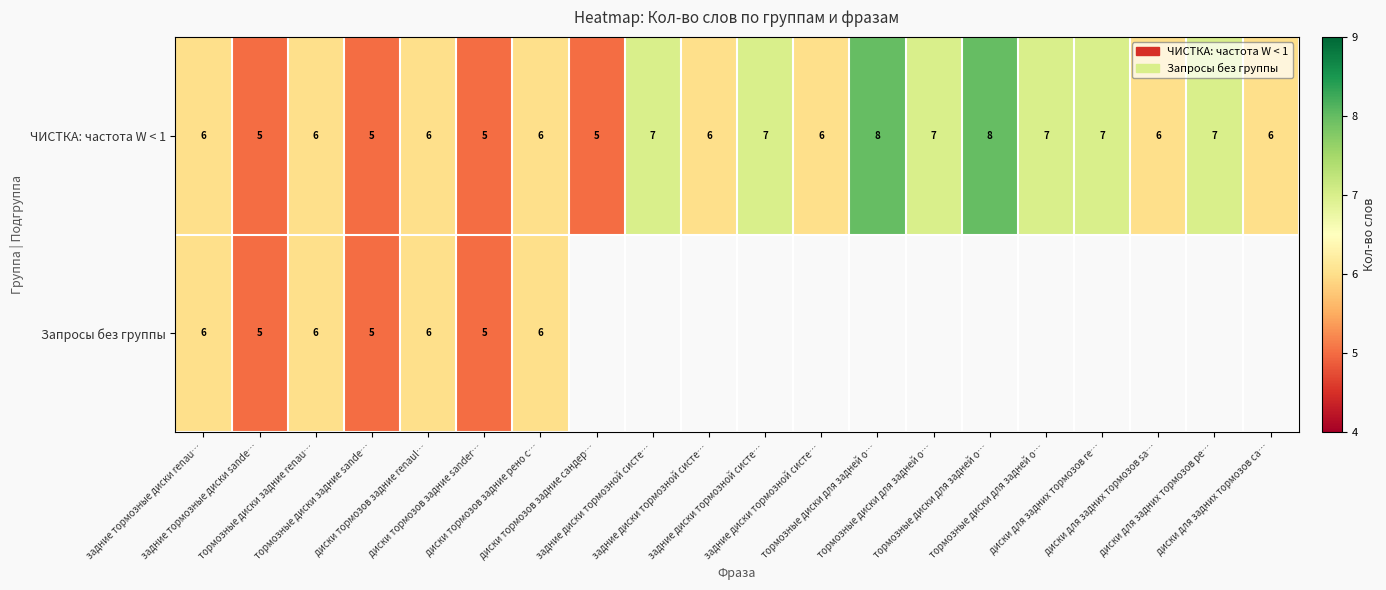

Which series has the largest total across all categories?

ЧИСТКА: частота W < 1